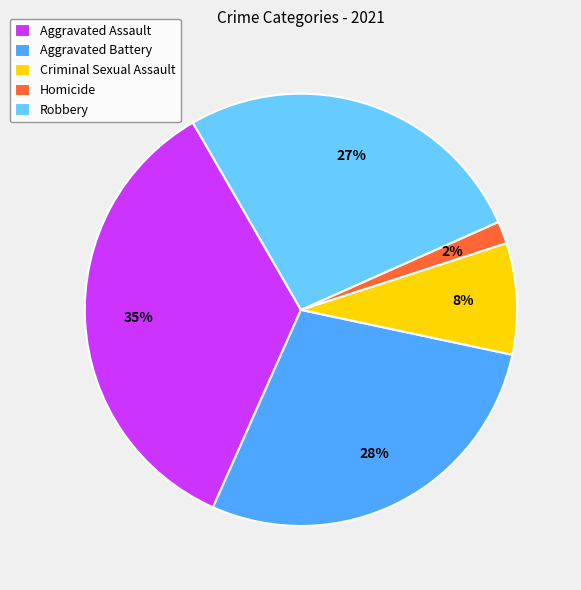

To the nearest percent, what is the average slice percentage?

20%